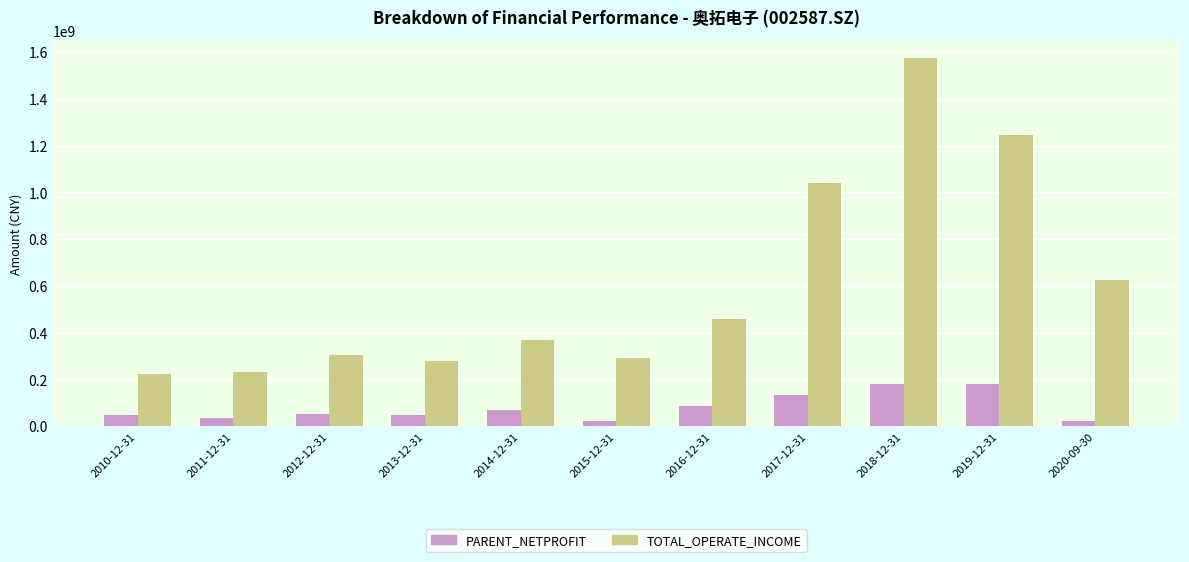

What position from the right is 2019-12-31?

2